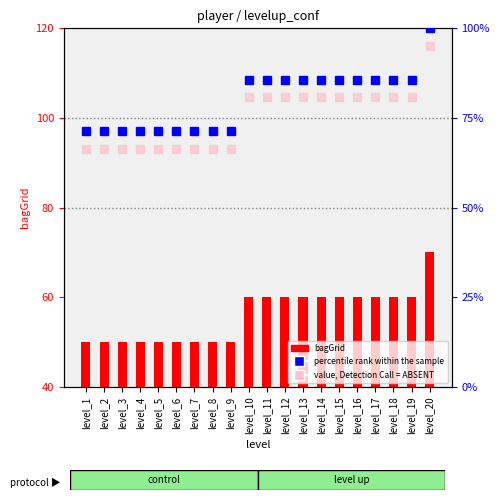

What is the average value of the value, Detection Call = ABSENT series?

75.0